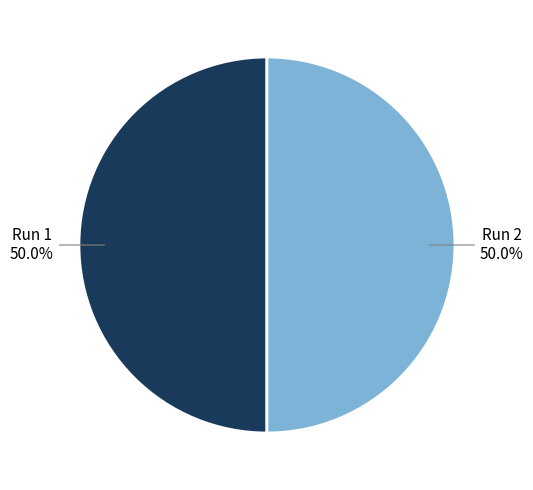

What is the total percentage of Run 1 and Run 2?

100.0%